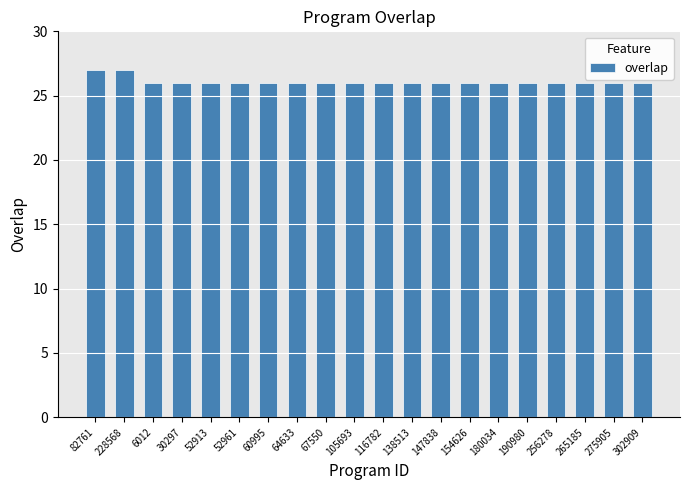

What is the minimum value shown in the chart?

26